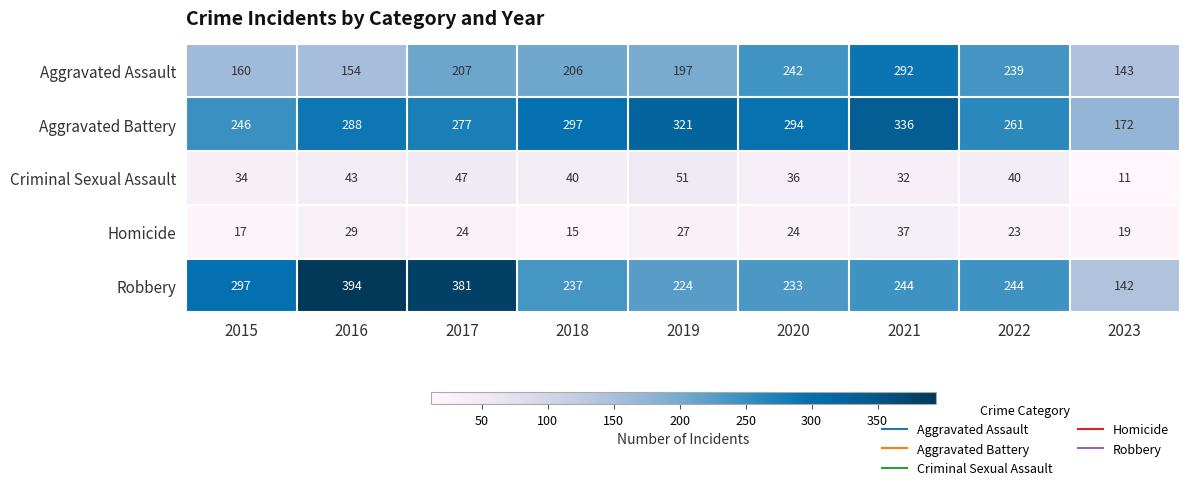

Which series has the widest spread of values?

Robbery